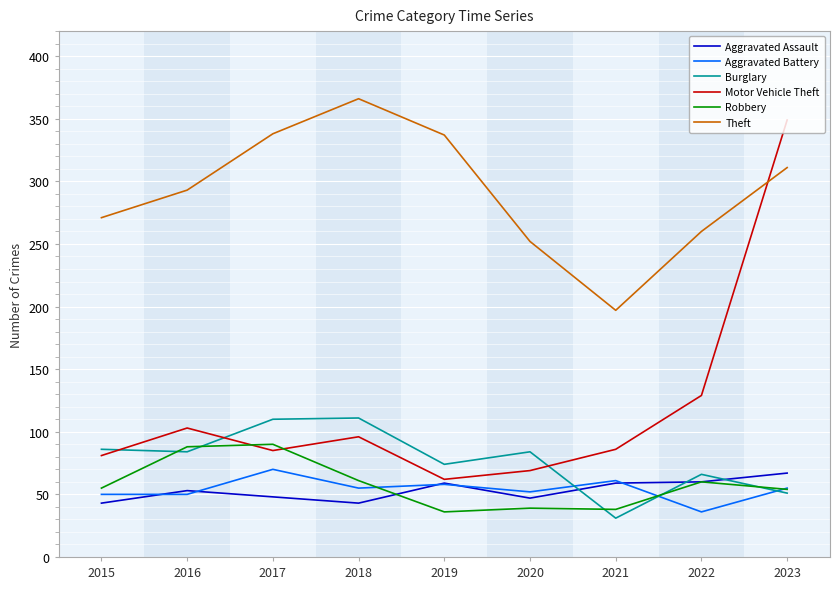

What is the maximum value for Motor Vehicle Theft?

349